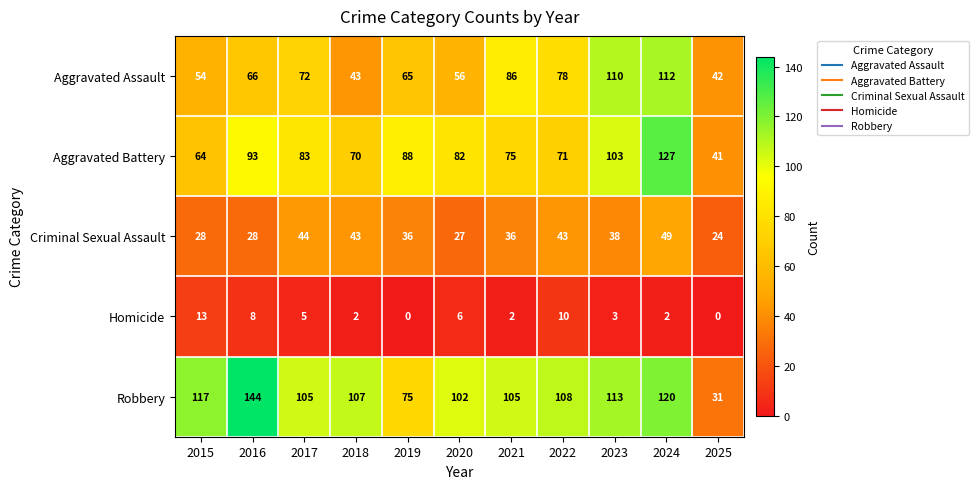

List the series in order of their peak value, highest first.

Robbery, Aggravated Battery, Aggravated Assault, Criminal Sexual Assault, Homicide